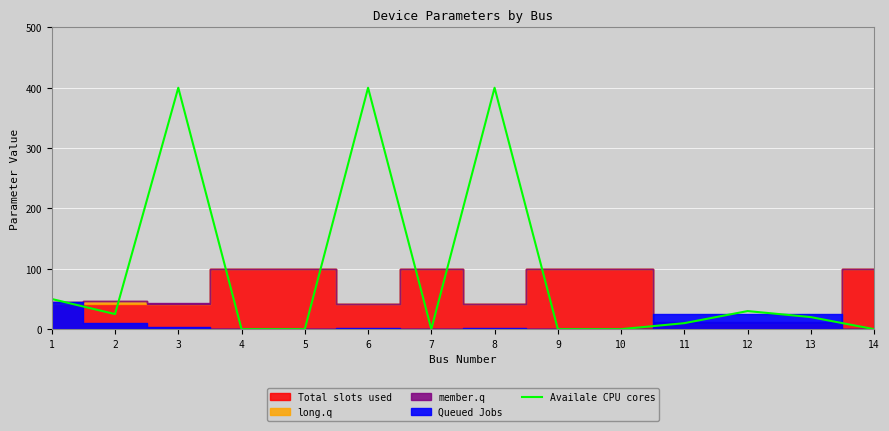

What is the ratio of the value at 12 to the value at 3?

0.1